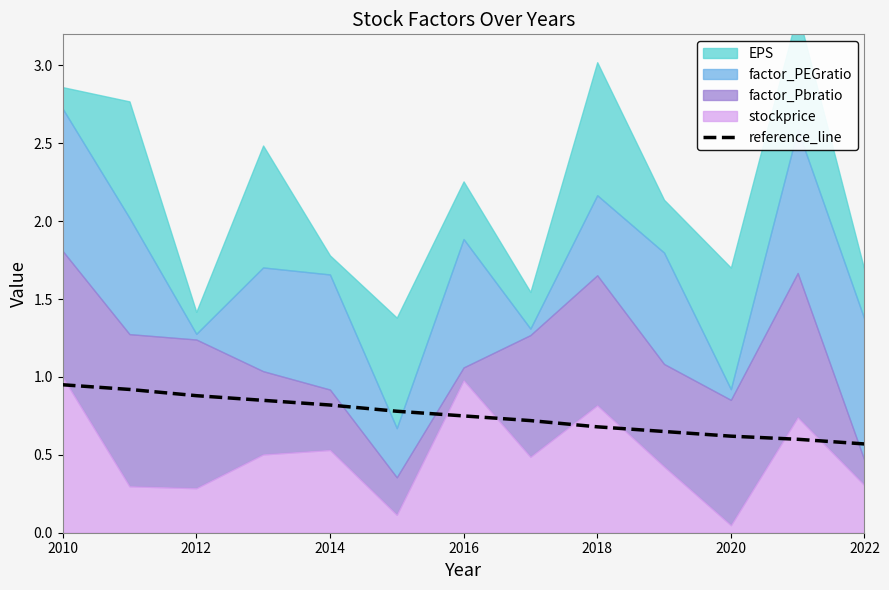

Is it true that reference_line equals 0.6 at 2022?

True